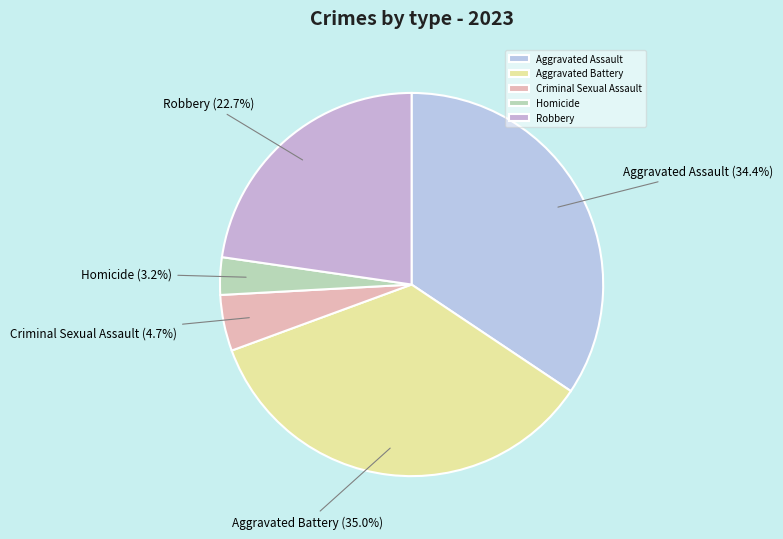

Between Criminal Sexual Assault and Homicide, which is larger?

Criminal Sexual Assault